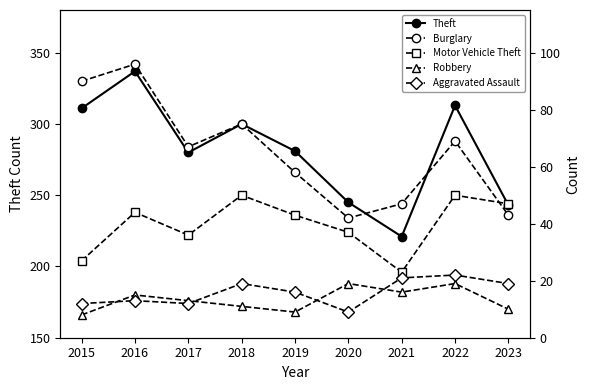

What is the sum of all Robbery values?

120